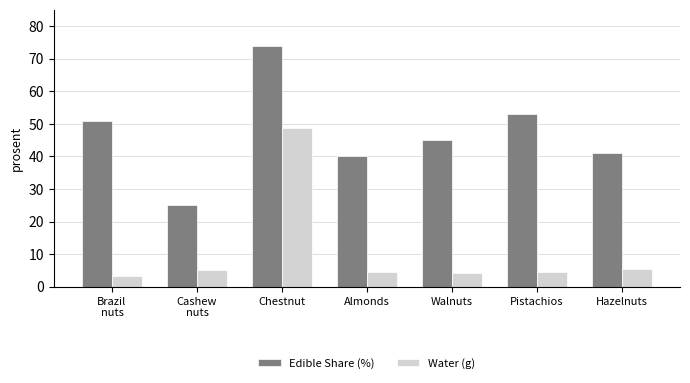

What is the difference between the maximum and minimum values in the Edible Share (%) series?

49.0